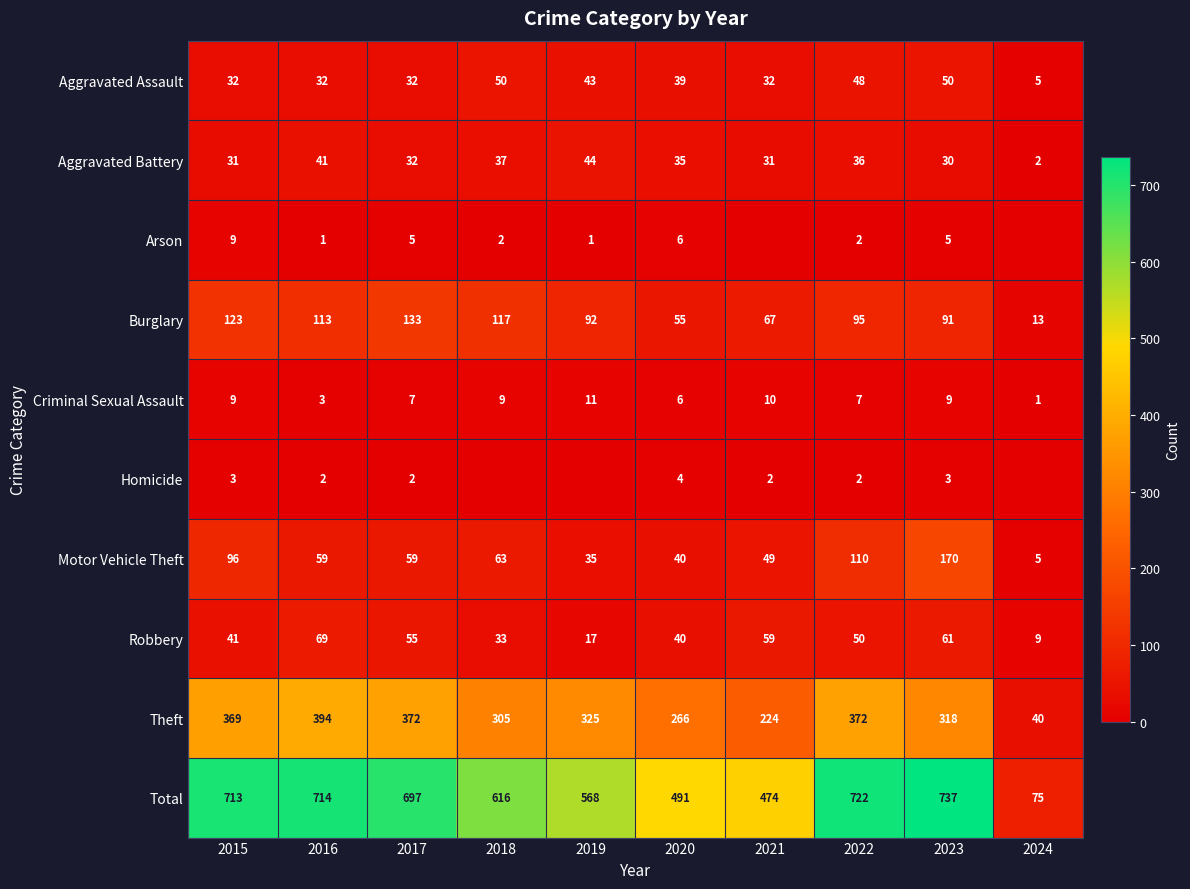

Is the value of Criminal Sexual Assault at 2023 greater than the value of Motor Vehicle Theft at 2024?

Yes